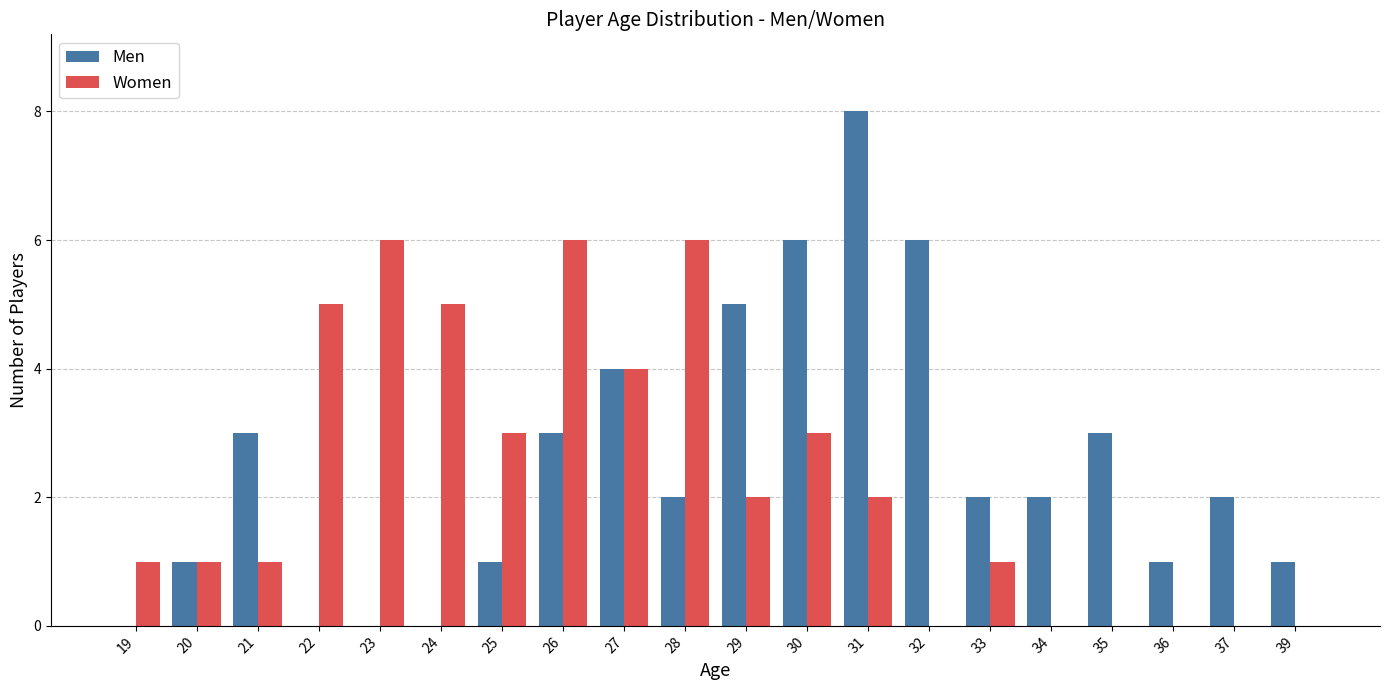

Does the chart contain stacked bars?

No